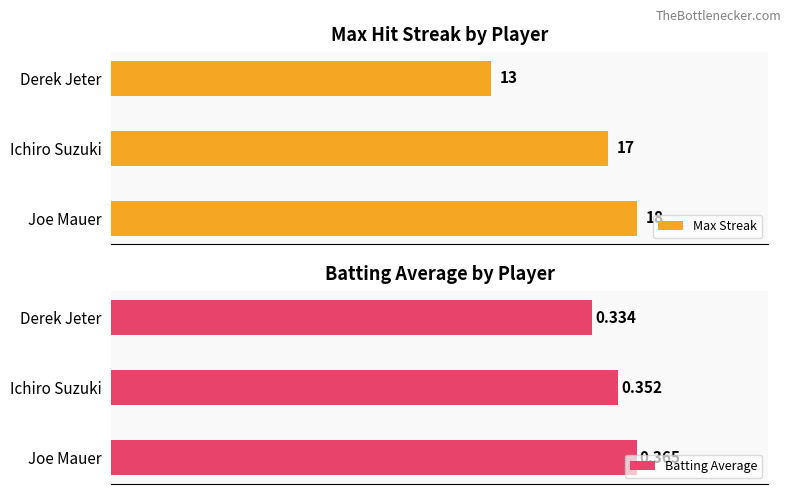

What is the highest value of the Batting Average series?

0.4